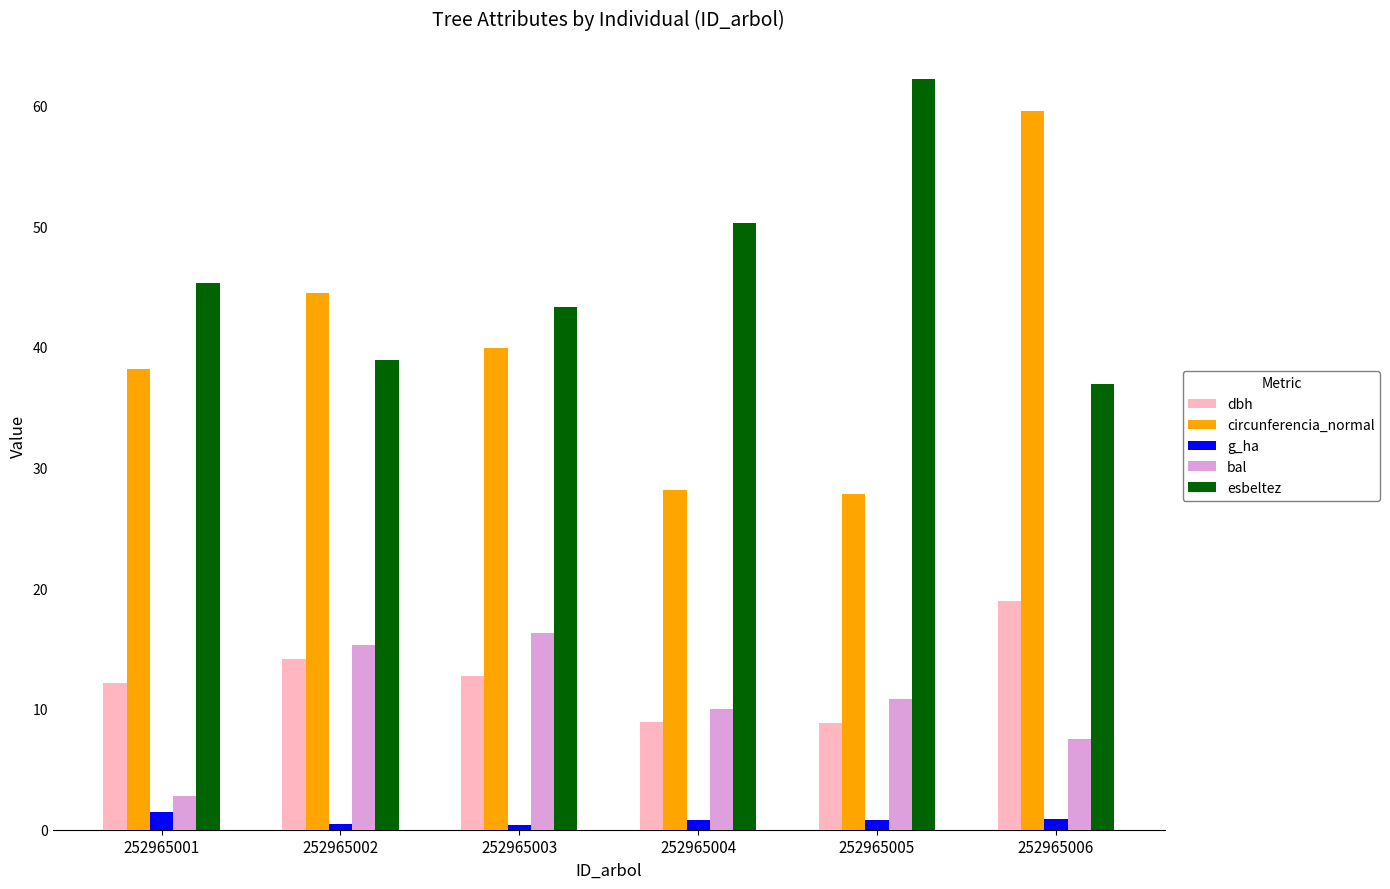

What is the difference between the second highest and second lowest values in the circunferencia_normal series?

16.3